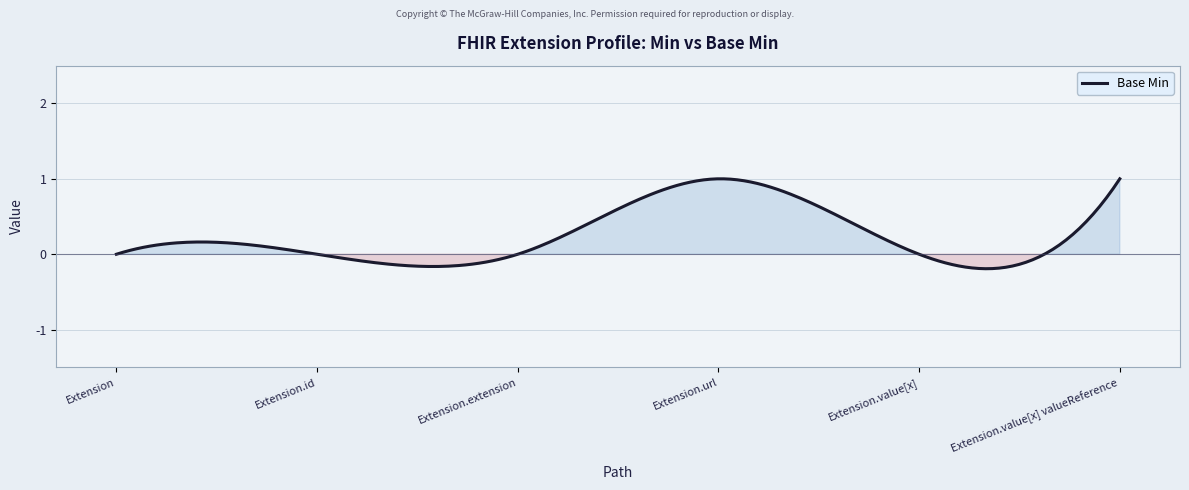

What is the difference between the maximum and minimum values?

1.2